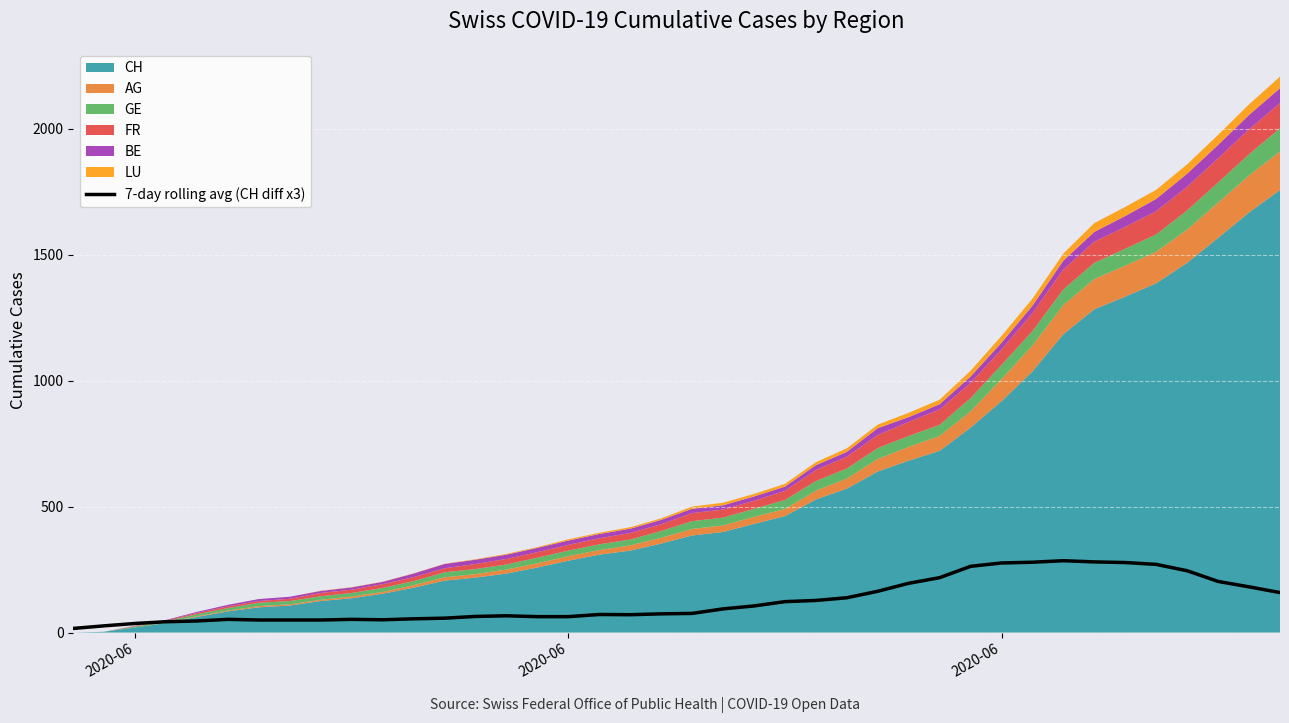

What is the difference between the maximum and minimum values?

268.7